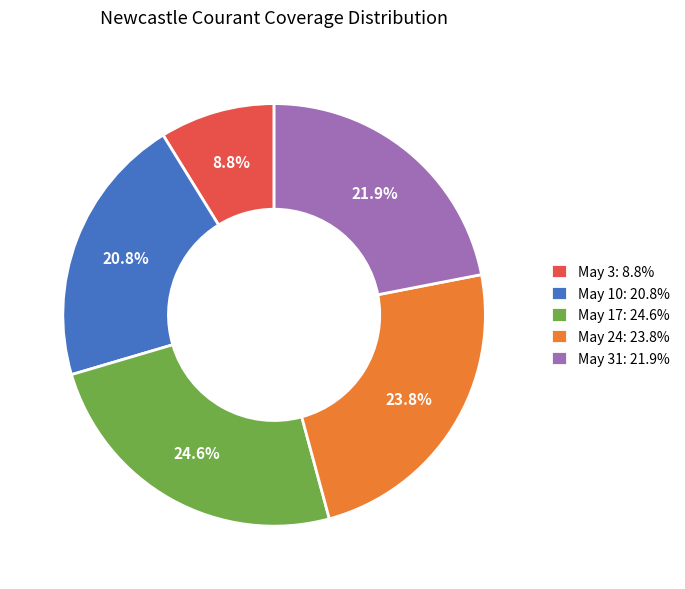

Is the sum of May 10: 20.8% and May 24: 23.8% greater than half?

No